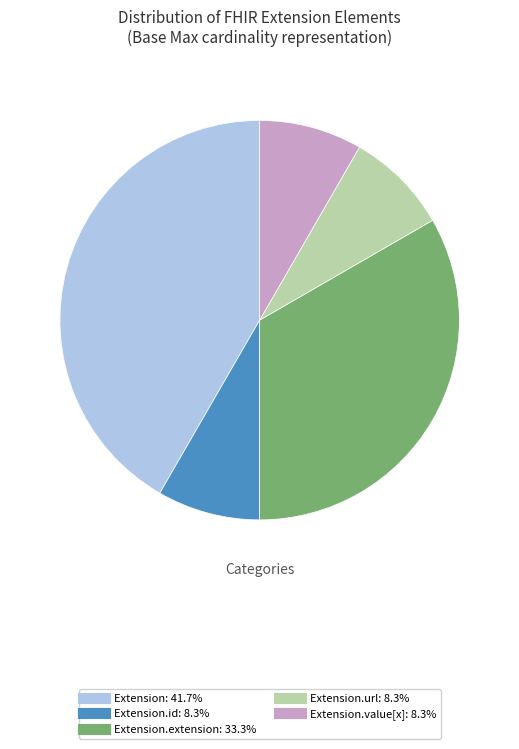

Is there any slice that represents more than half of the pie?

No